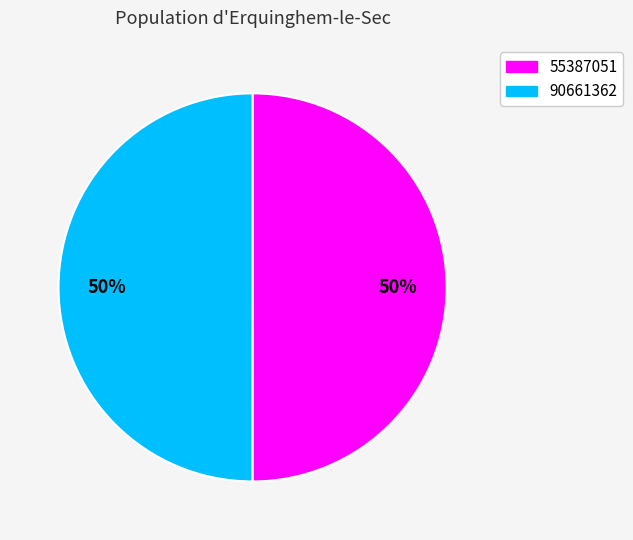

Combined, do 55387051 and 90661362 account for over 50%?

Yes